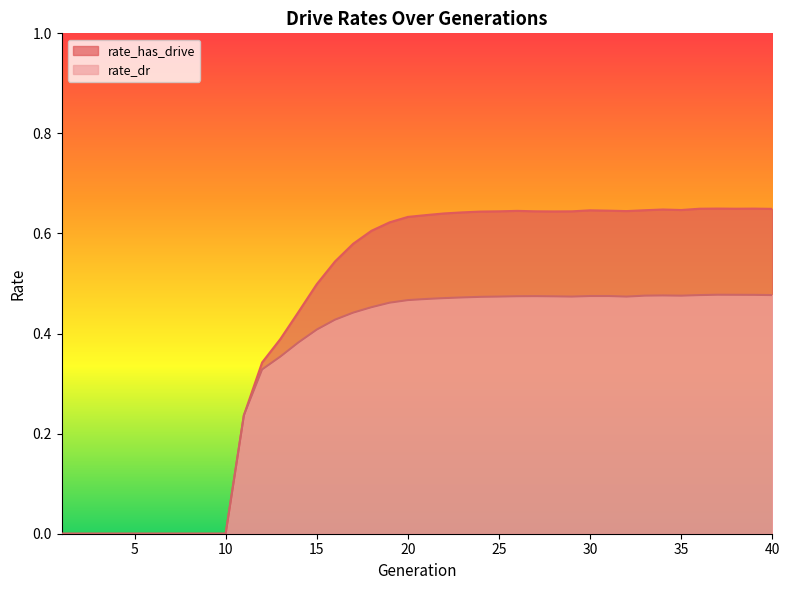

Read the rate_has_drive value at 21.

0.6